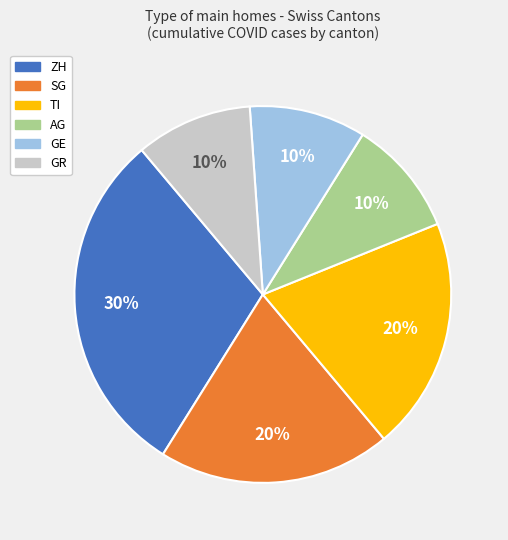

Is there a majority slice in this chart?

No